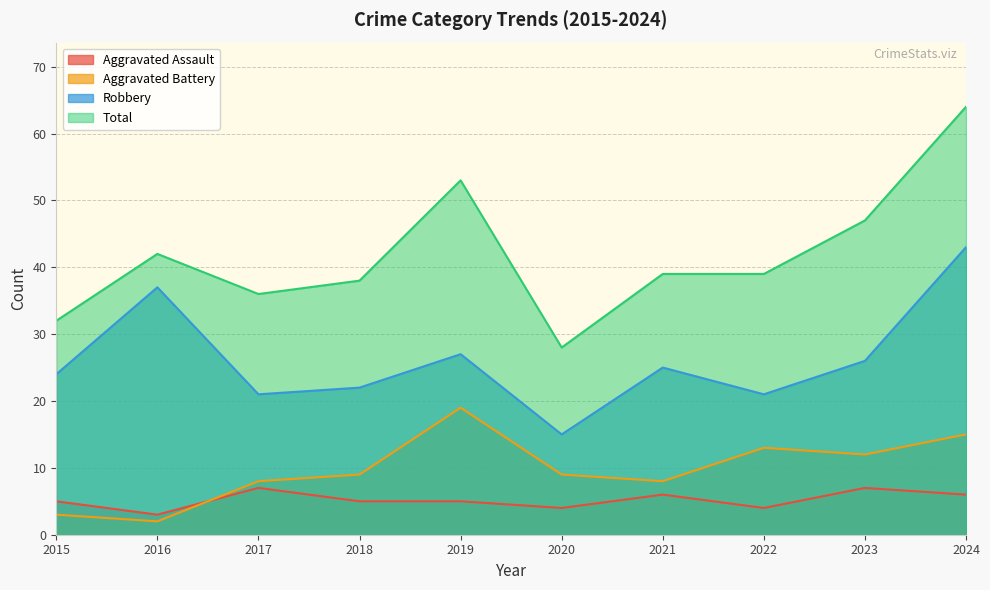

Which series changed the most between 2017 and 2021?

Robbery